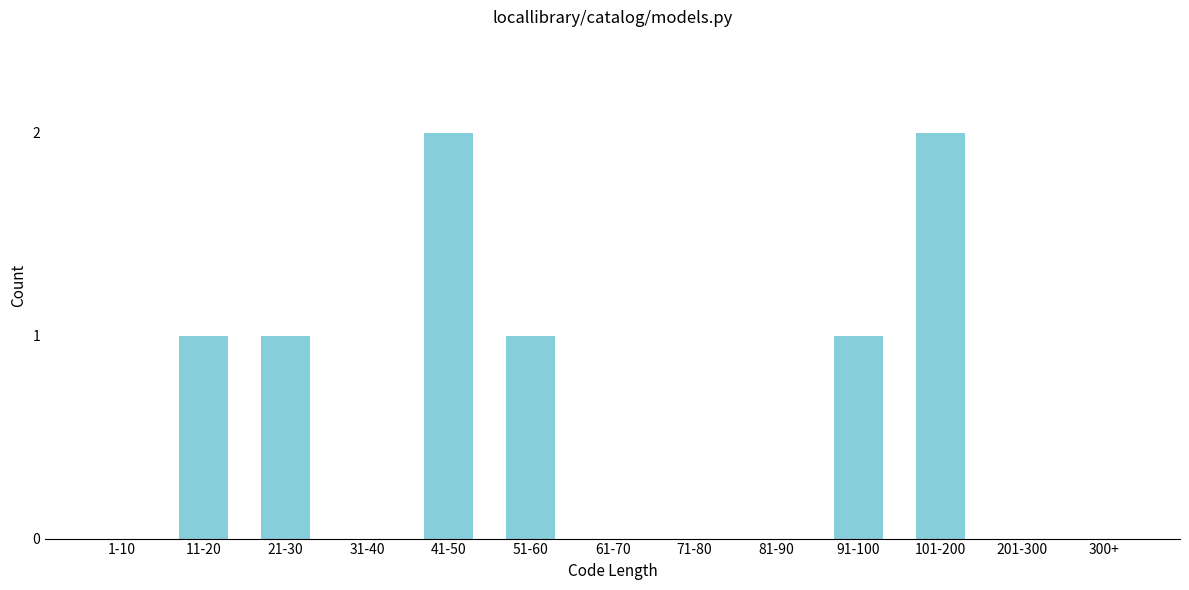

Reading left to right, extract all data points from this chart.

1-10=0	11-20=1	21-30=1	31-40=0	41-50=2	51-60=1	61-70=0	71-80=0	81-90=0	91-100=1	101-200=2	201-300=0	300+=0